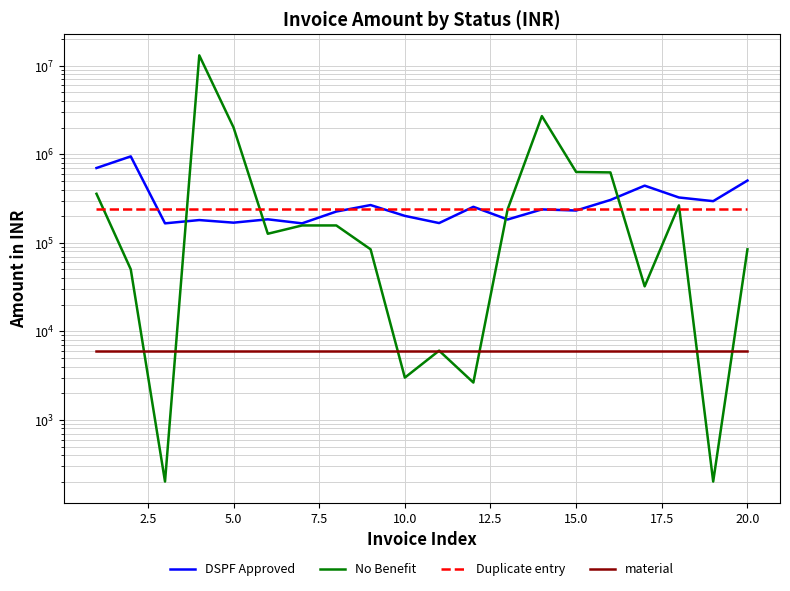

Reading left to right, extract all data points from this chart.

DSPF Approved: 700000	947408	165968	180800	168960	184320	165968	225624	267130	201600	167200	255200	183414	238580	231748	304920	442530	325248	295680	505312
No Benefit: 358000	50235	201	13110263	2010243	126596	157150	157150	84480	3000	6053	2640	238920	2701710	631400	624360	32240	264700	201	84480
Duplicate entry: 238920	238920	238920	238920	238920	238920	238920	238920	238920	238920	238920	238920	238920	238920	238920	238920	238920	238920	238920	238920
material: 6053	6053	6053	6053	6053	6053	6053	6053	6053	6053	6053	6053	6053	6053	6053	6053	6053	6053	6053	6053